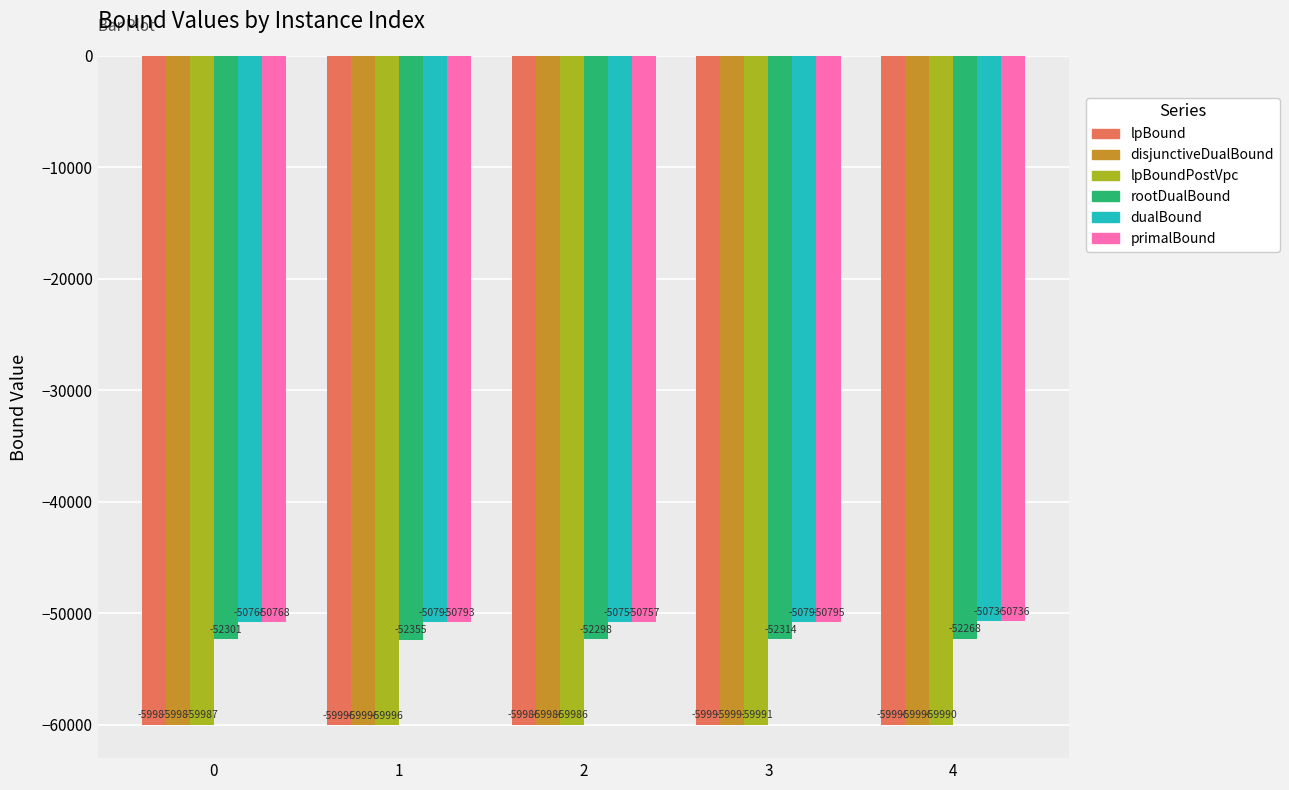

What is the sum of the lpBoundPostVpc values at 4 and 2?

-119975.9